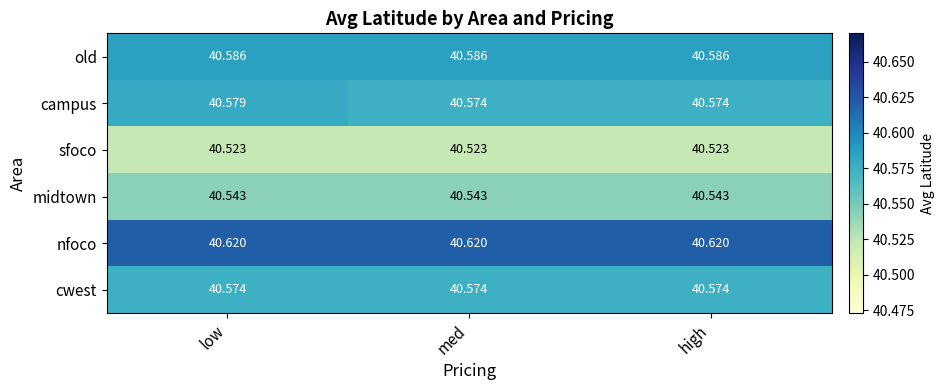

Which series has the largest total across all categories?

nfoco